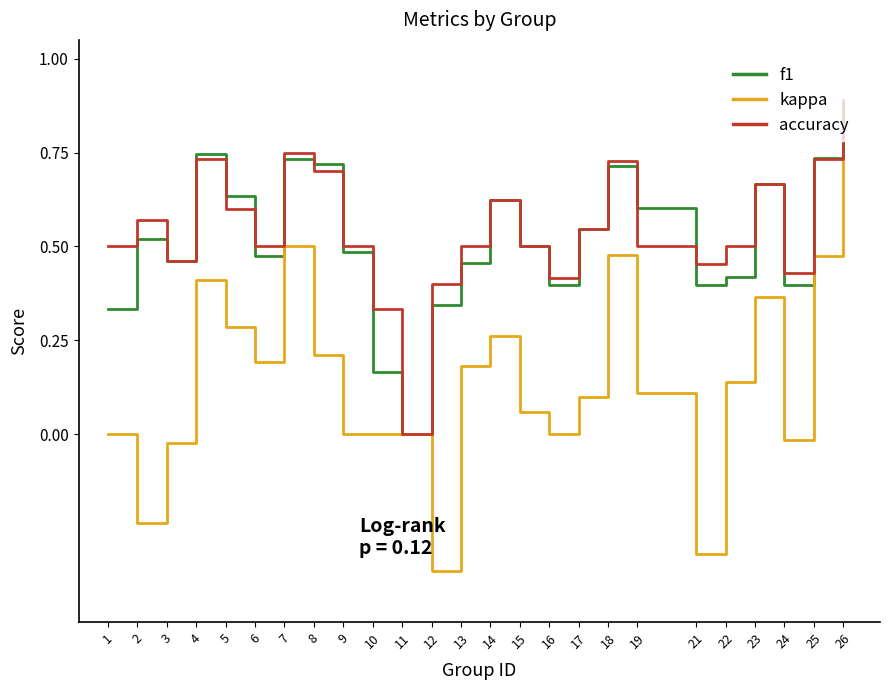

How many series are shown in this chart?

3